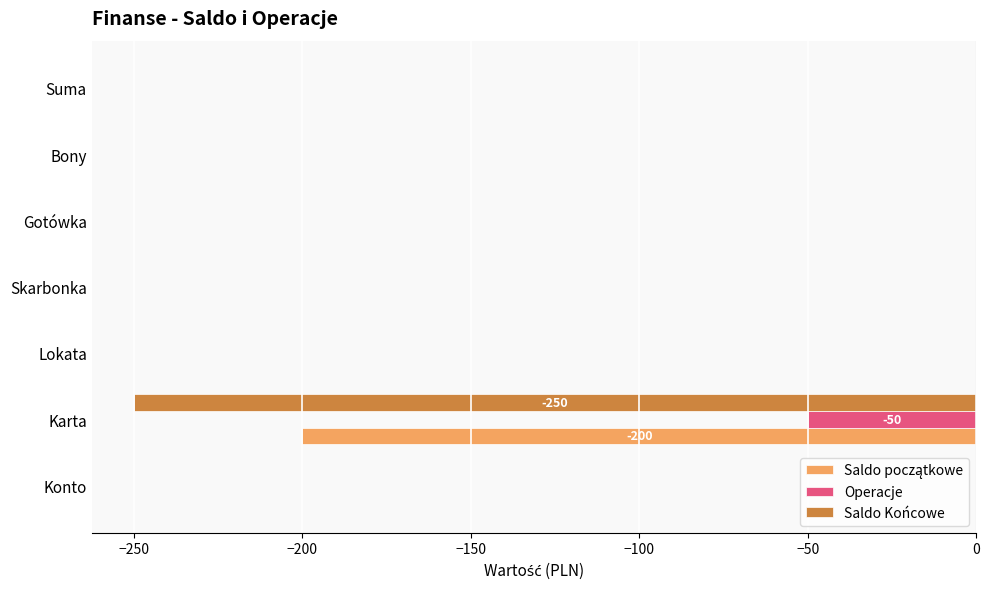

What is the sum of all Operacje values?

-50